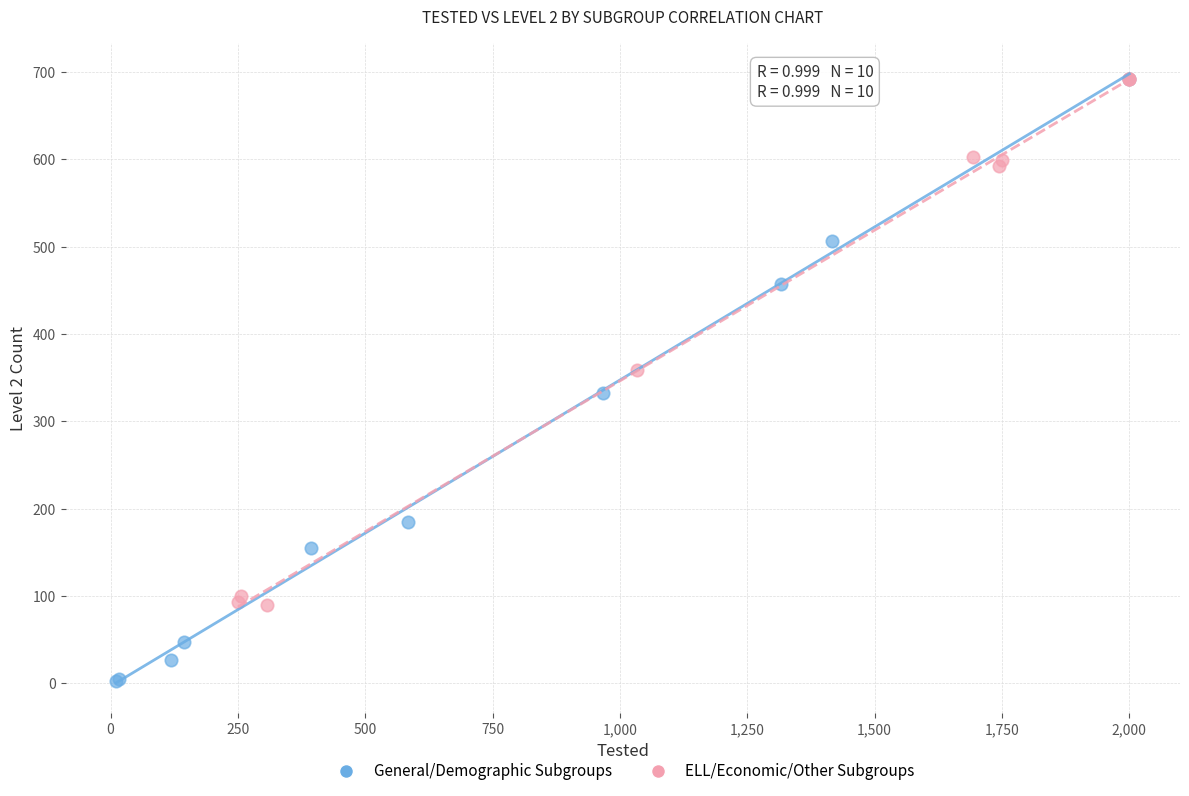

What are all the series names shown in the legend?

General/Demographic Subgroups, ELL/Economic/Other Subgroups